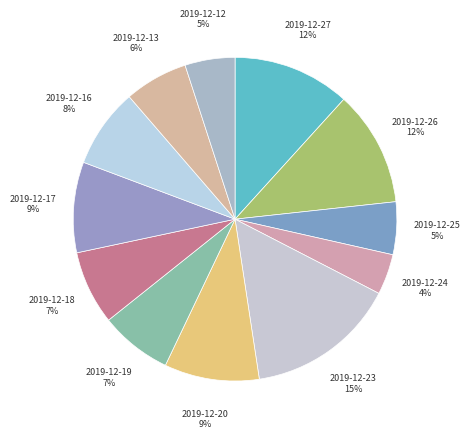

Combined, do 2019-12-18 and 2019-12-23 account for over 50%?

No